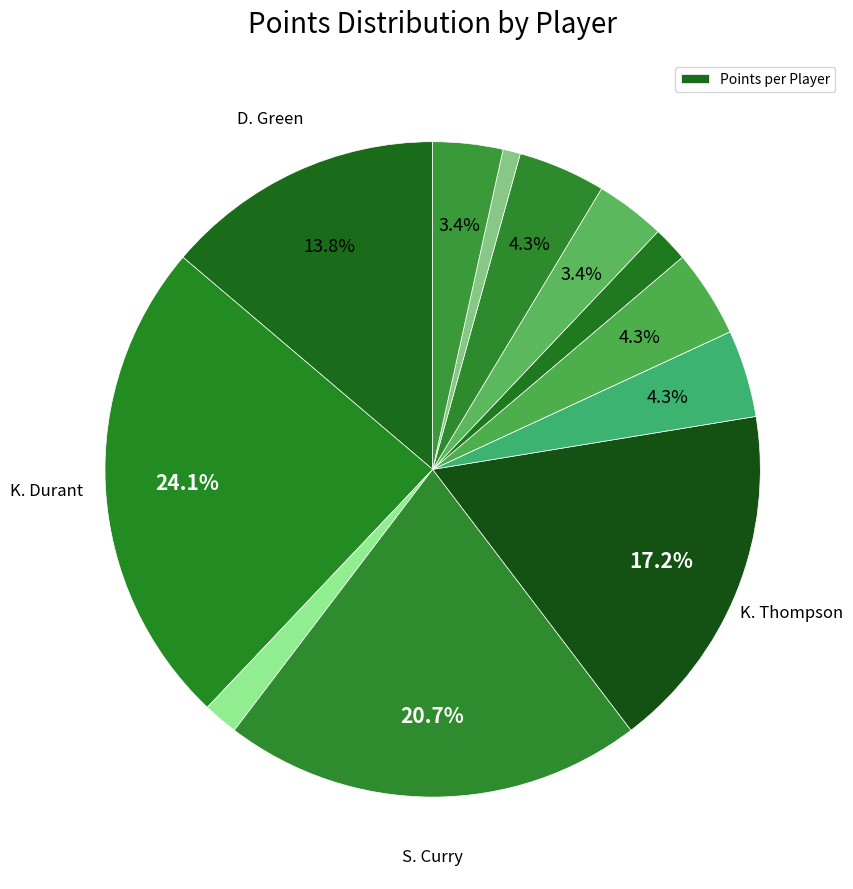

How many slices are in this pie chart?

13